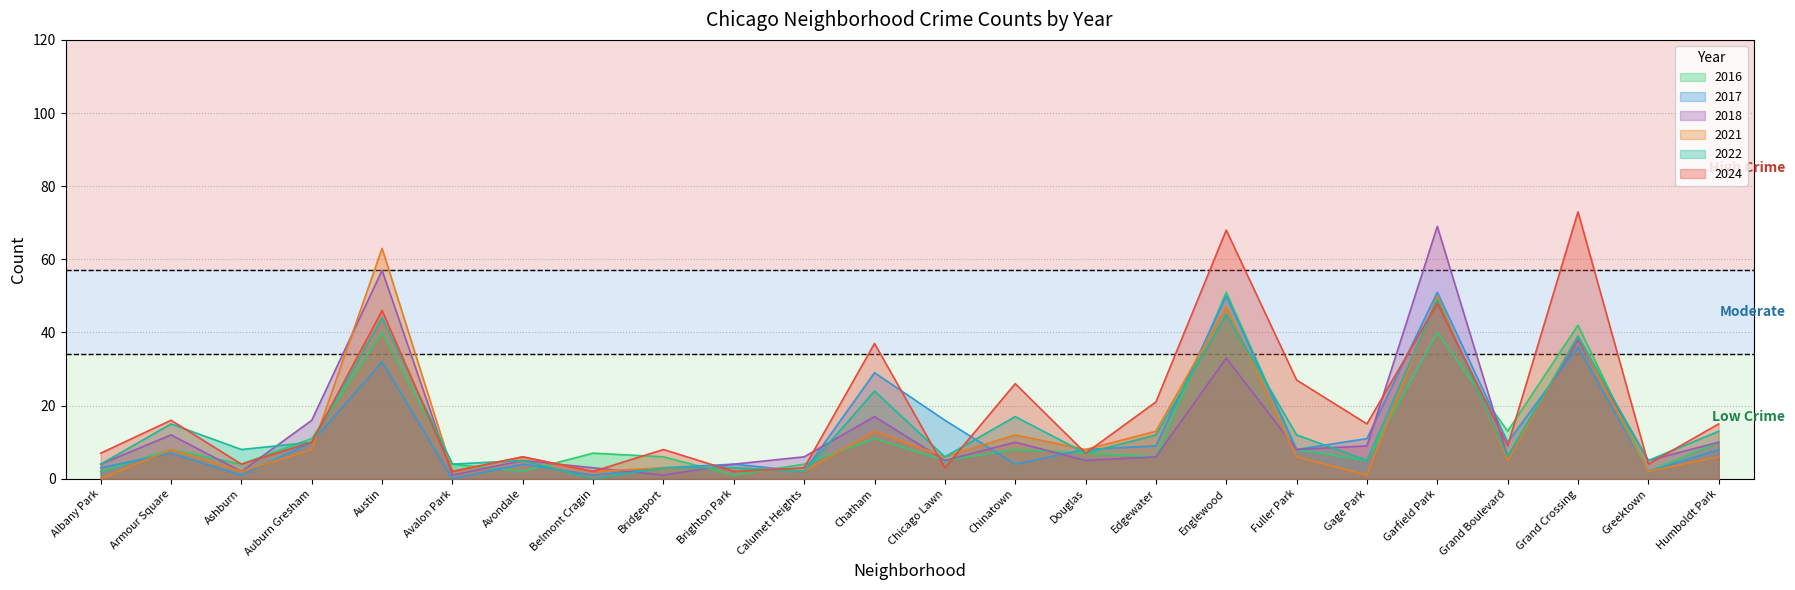

What is the maximum value shown in the chart?

73